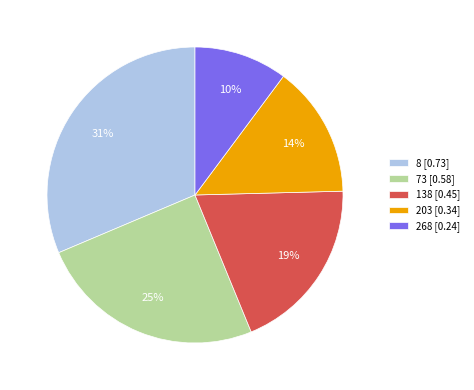

Which has a higher value, 8 [0.73] or 138 [0.45]?

8 [0.73]